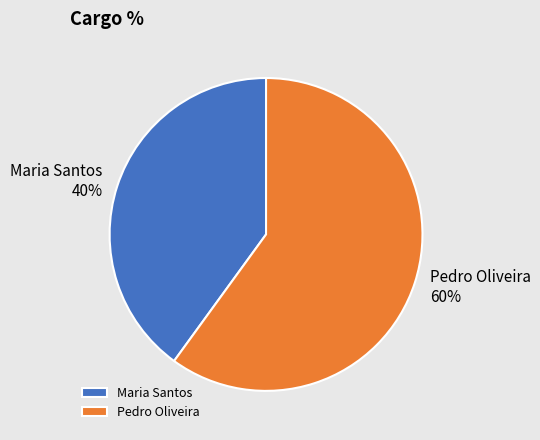

Between Maria Santos and Pedro Oliveira, which is larger?

Pedro Oliveira